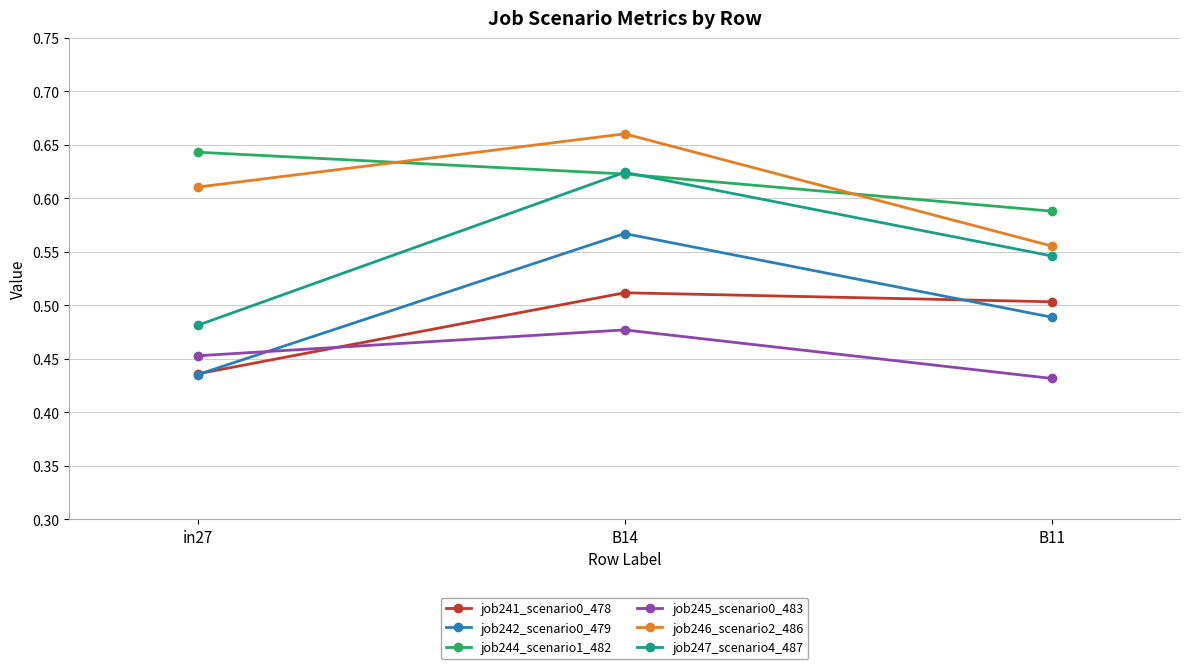

What is the label of the 2nd point from the right?

B14